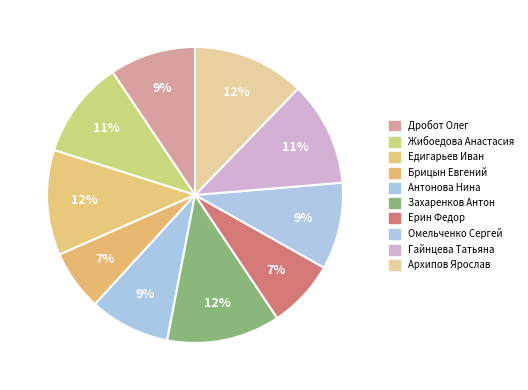

How many slices are in this pie chart?

10